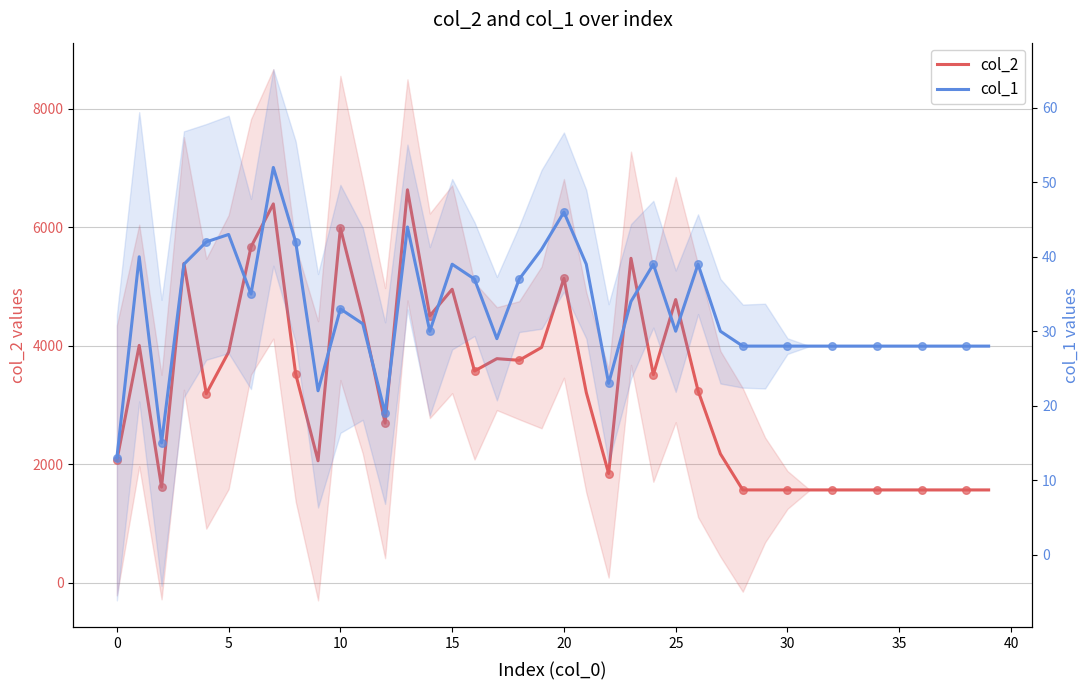

At which category is the sum across all series the highest?

13